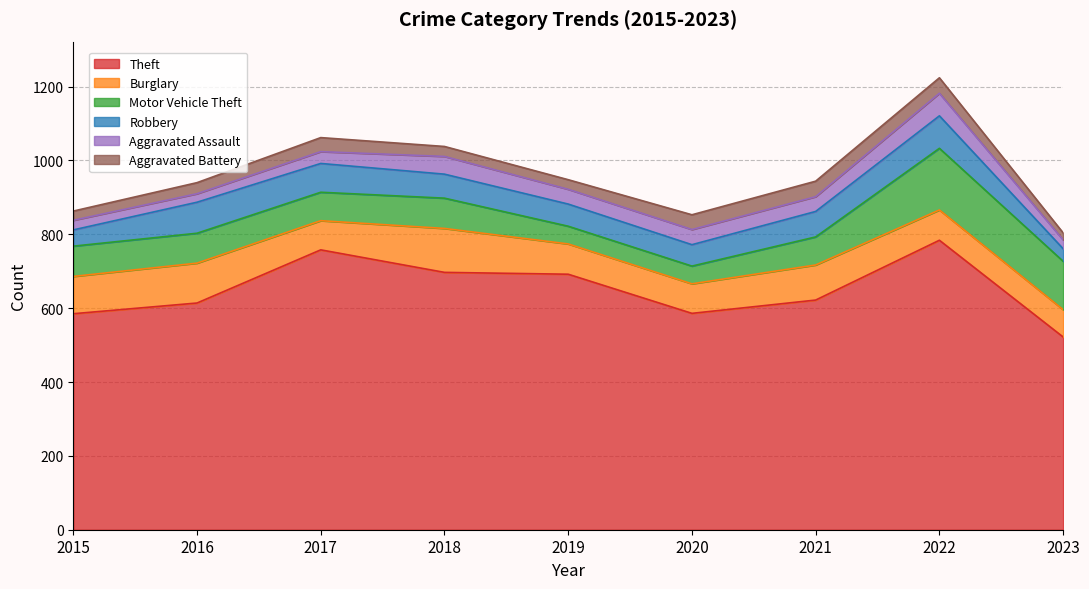

How many lines are shown in the chart?

6